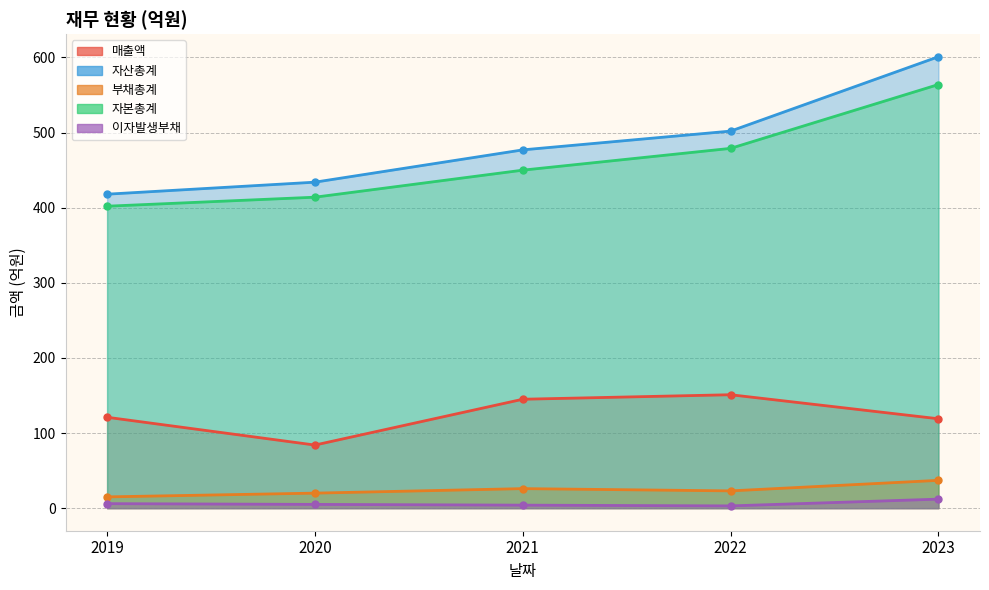

What is the total value across all series at 2019?

962